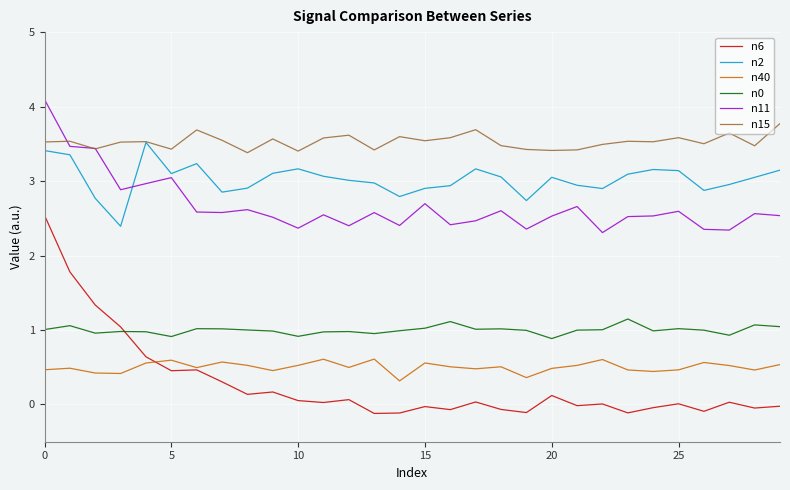

True or false: n6 and n15 cross at least once.

False